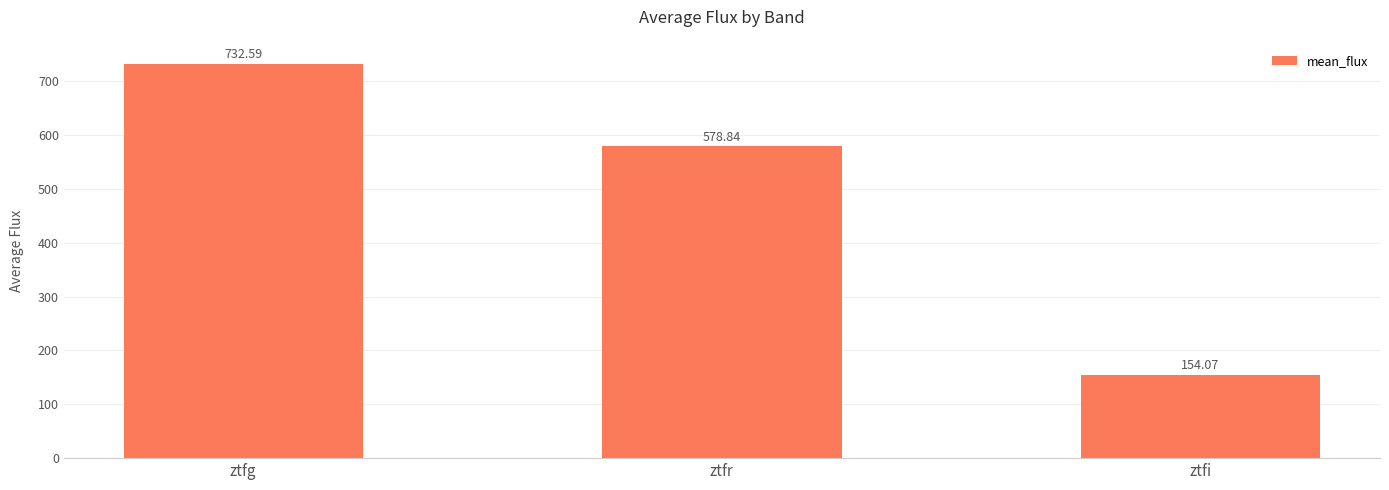

Are the bars grouped side by side (vs. stacked)?

No